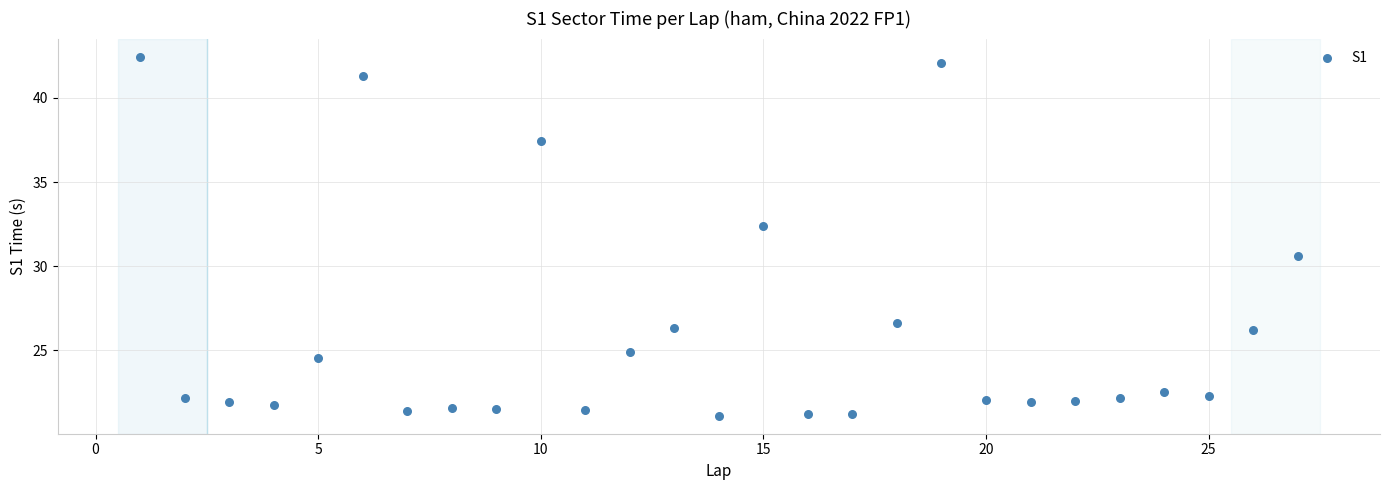

What is the range of X values (max minus min)?

26.0